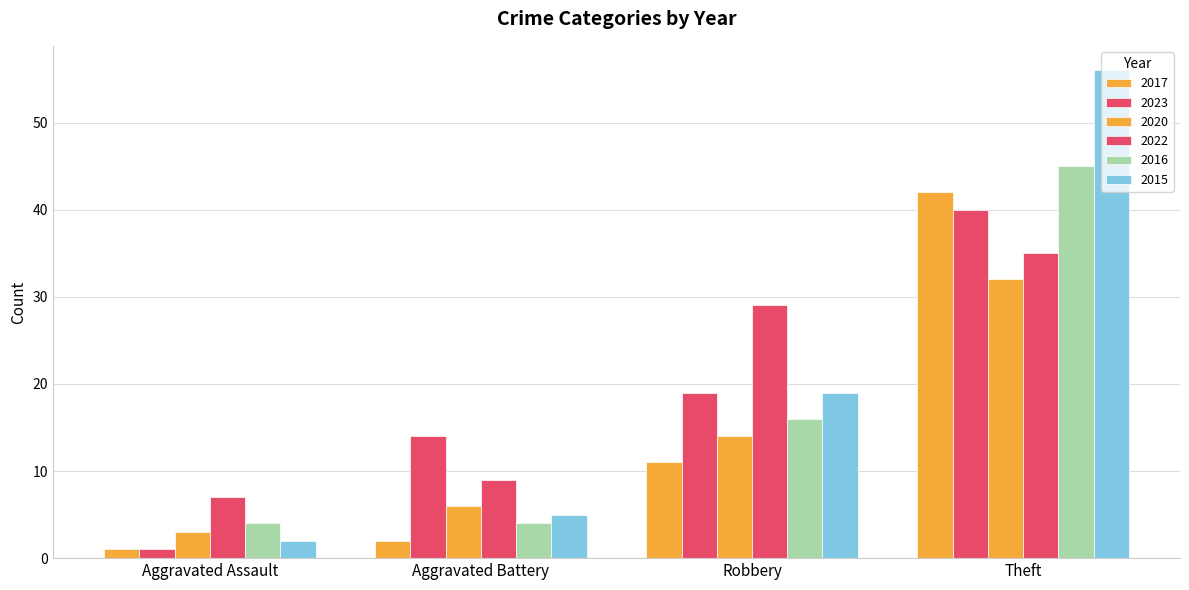

How many series are shown in this chart?

6